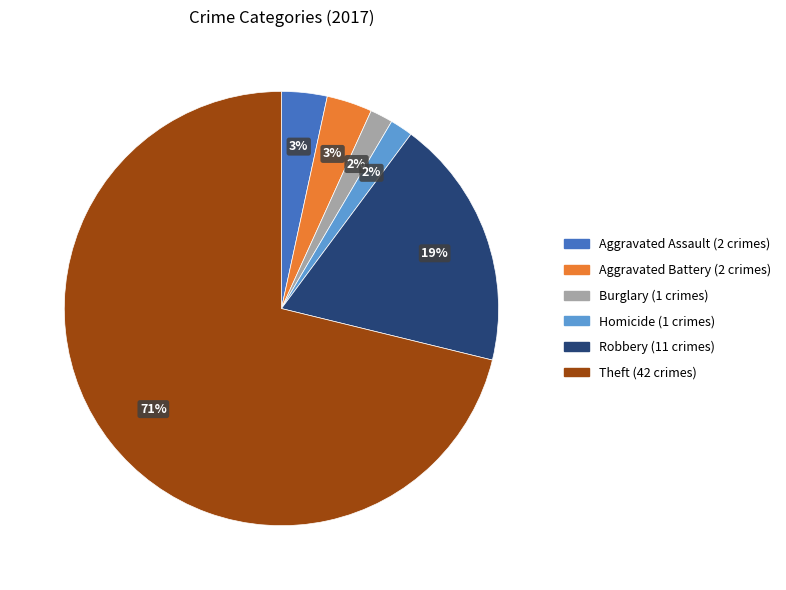

To the nearest percent, what is the average slice percentage?

17%